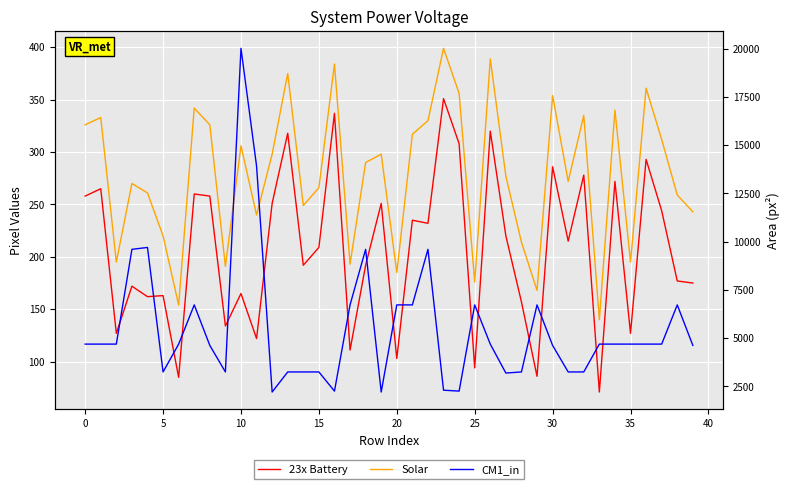

Is the value of Solar at 24 greater than the value of 23x Battery at 45?

Yes